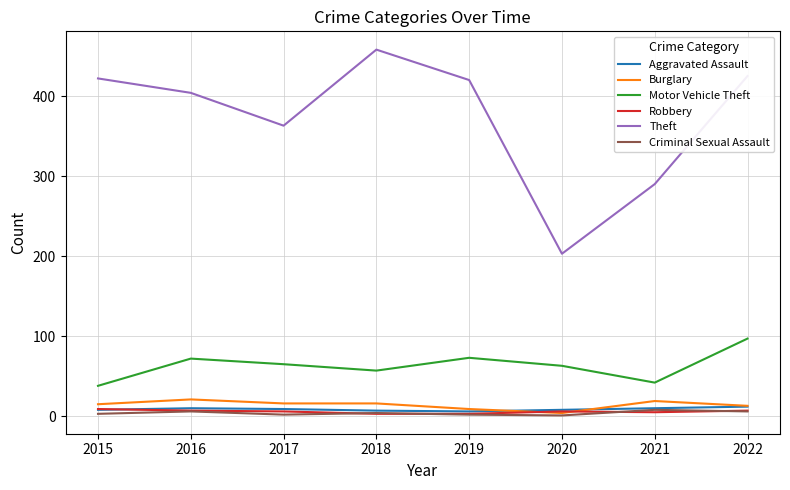

What is the maximum value shown in the chart?

458